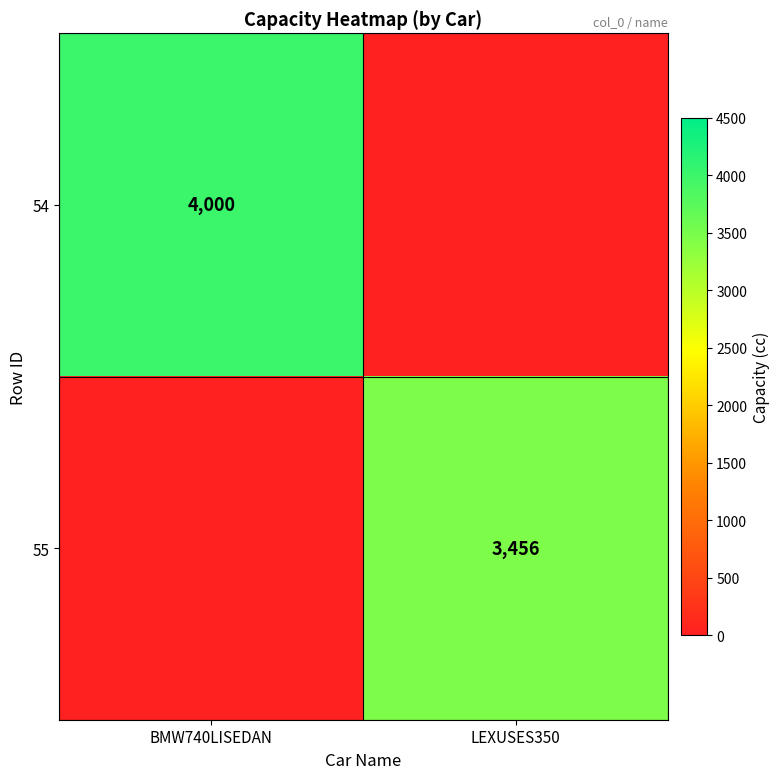

Is the value of 55 at LEXUSES350 greater than the value of 54 at BMW740LISEDAN?

No